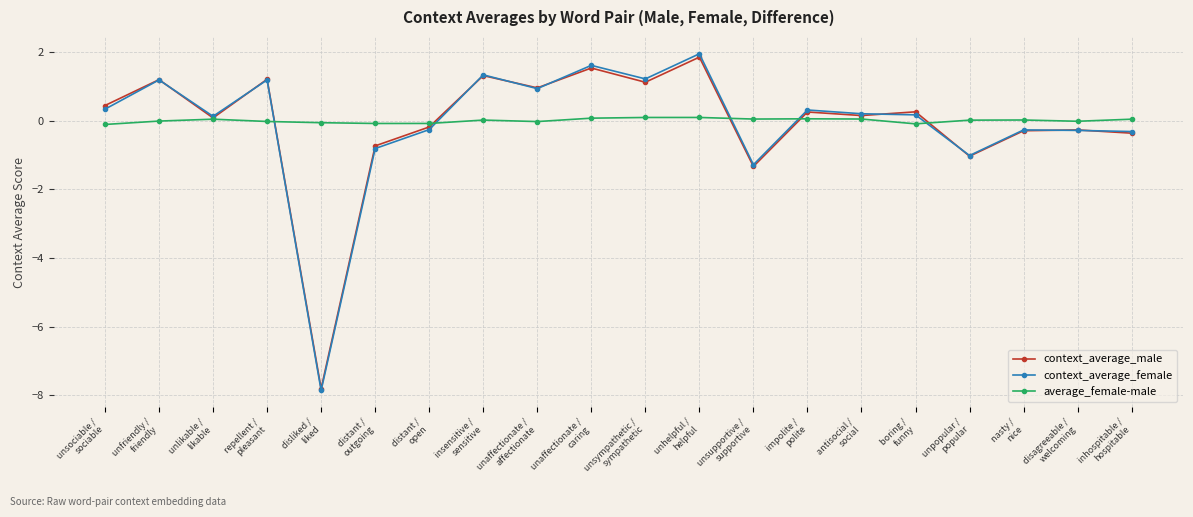

At how many categories does at least one series exceed -3?

20